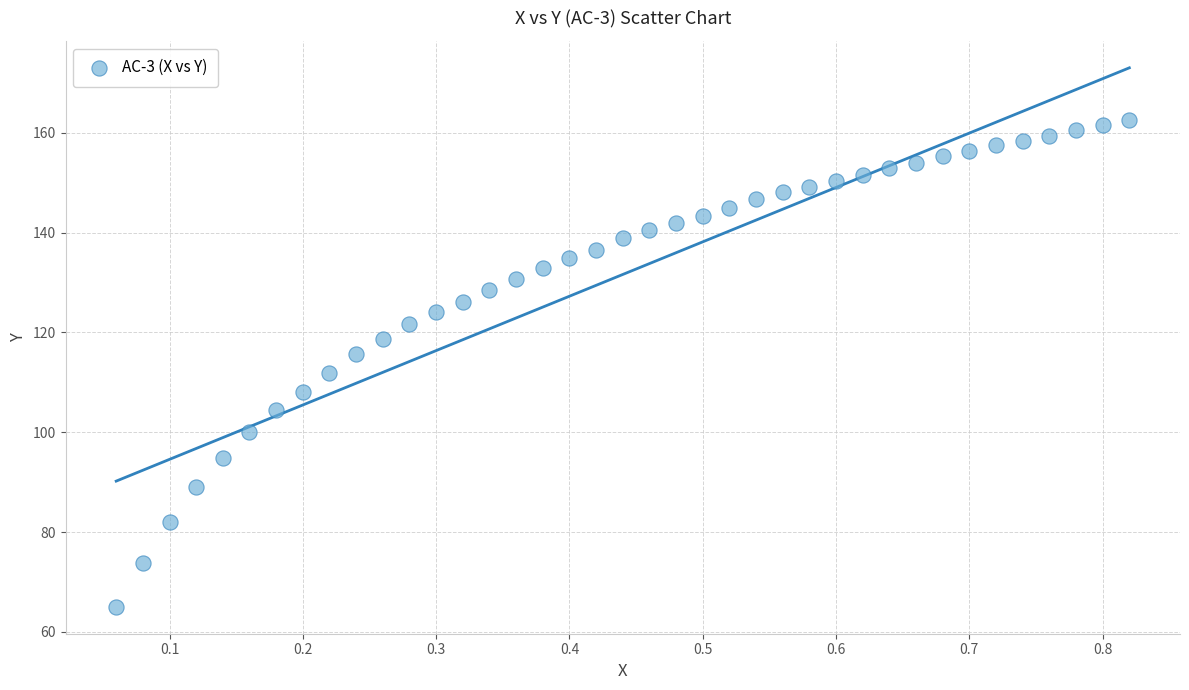

What is the range of Y values (max minus min)?

97.5